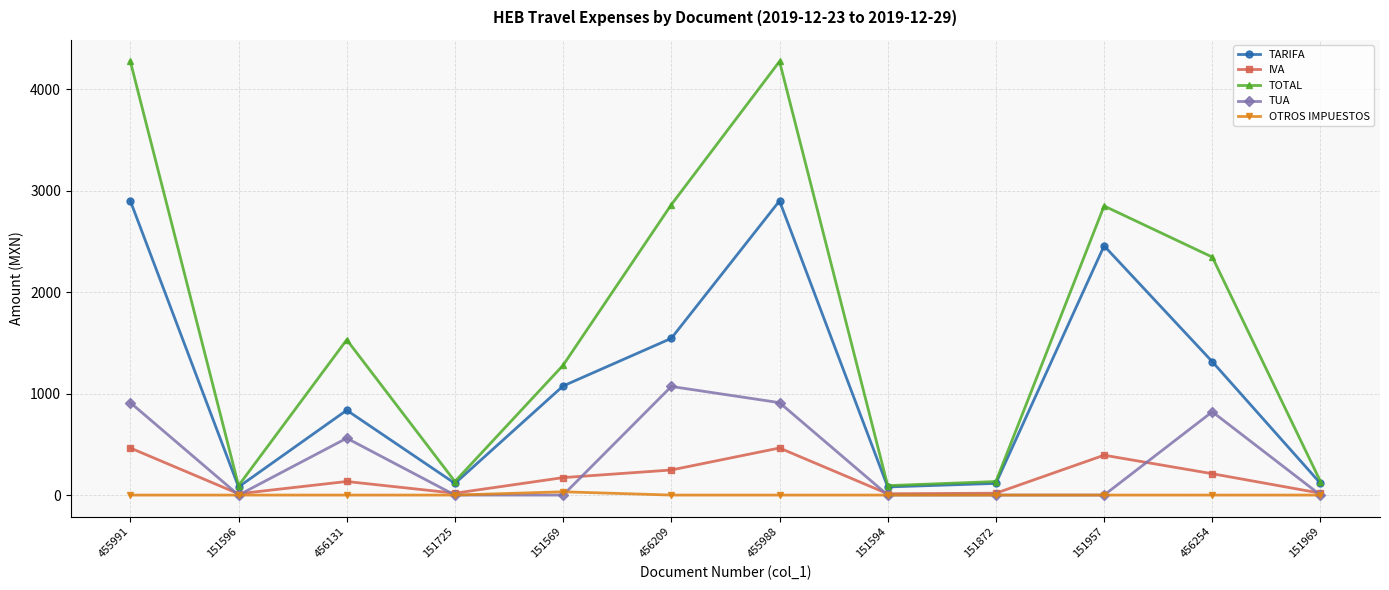

In TOTAL, how many points are higher than both neighbors (excluding endpoints)?

3